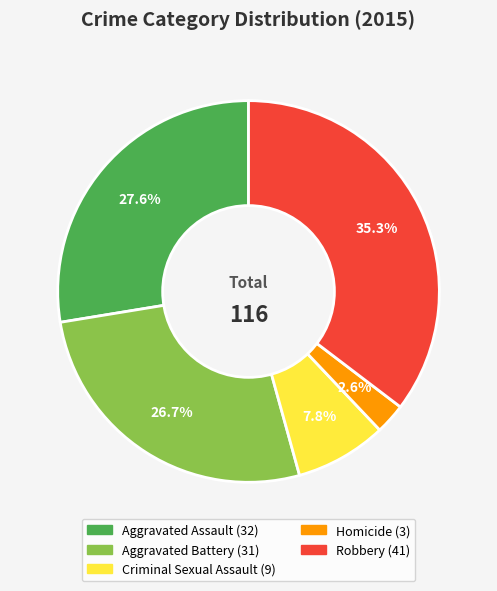

Does Homicide represent more than half of the total?

No